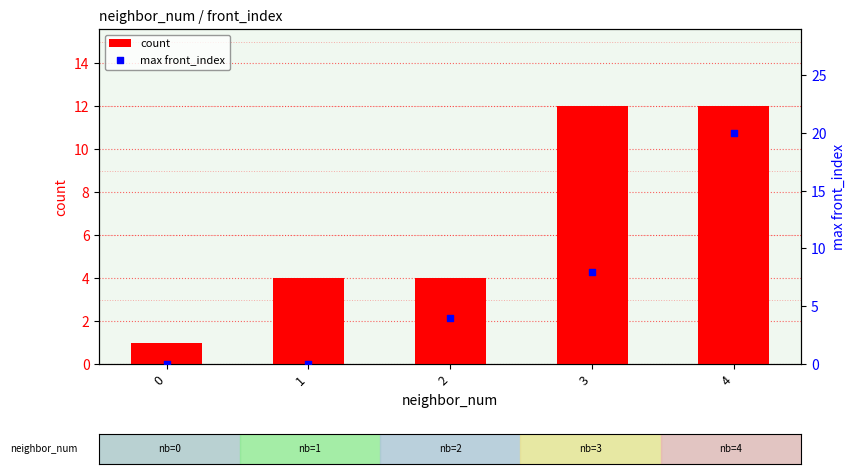

Which series has the largest total across all categories?

count